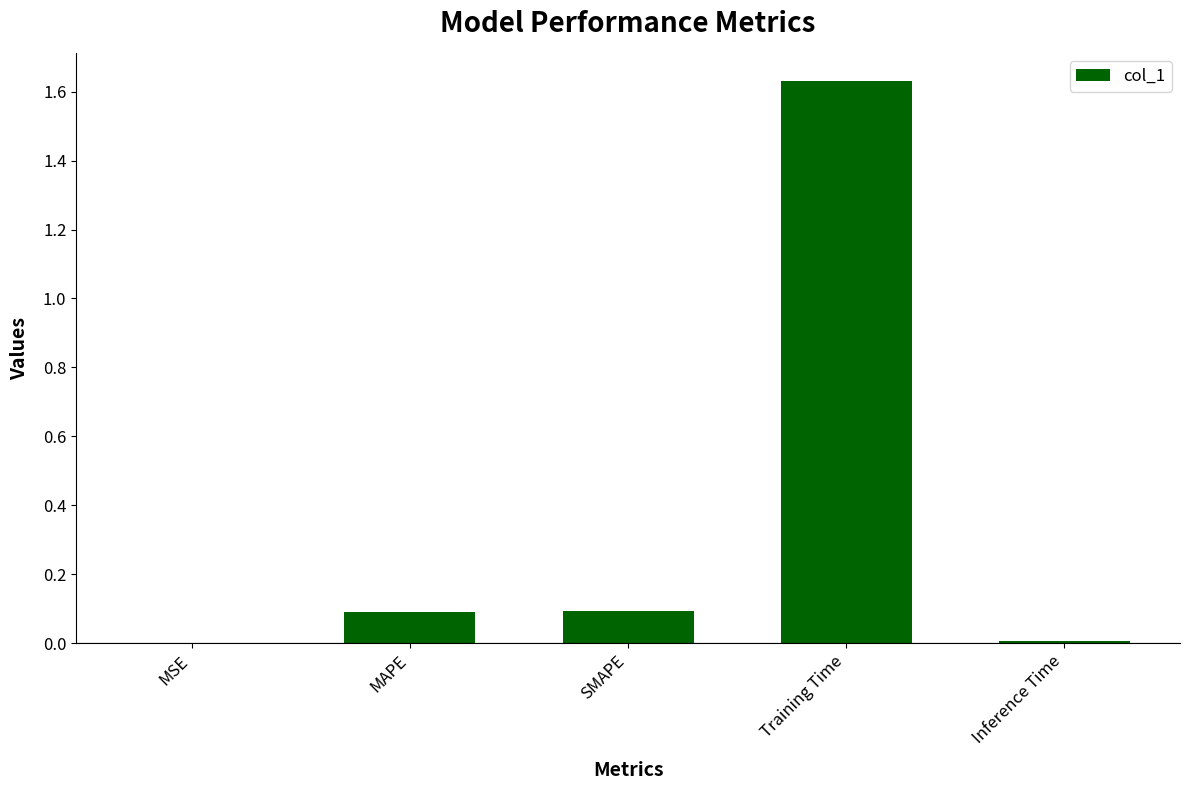

True or false: the data shows 2.3 at Training Time.

False